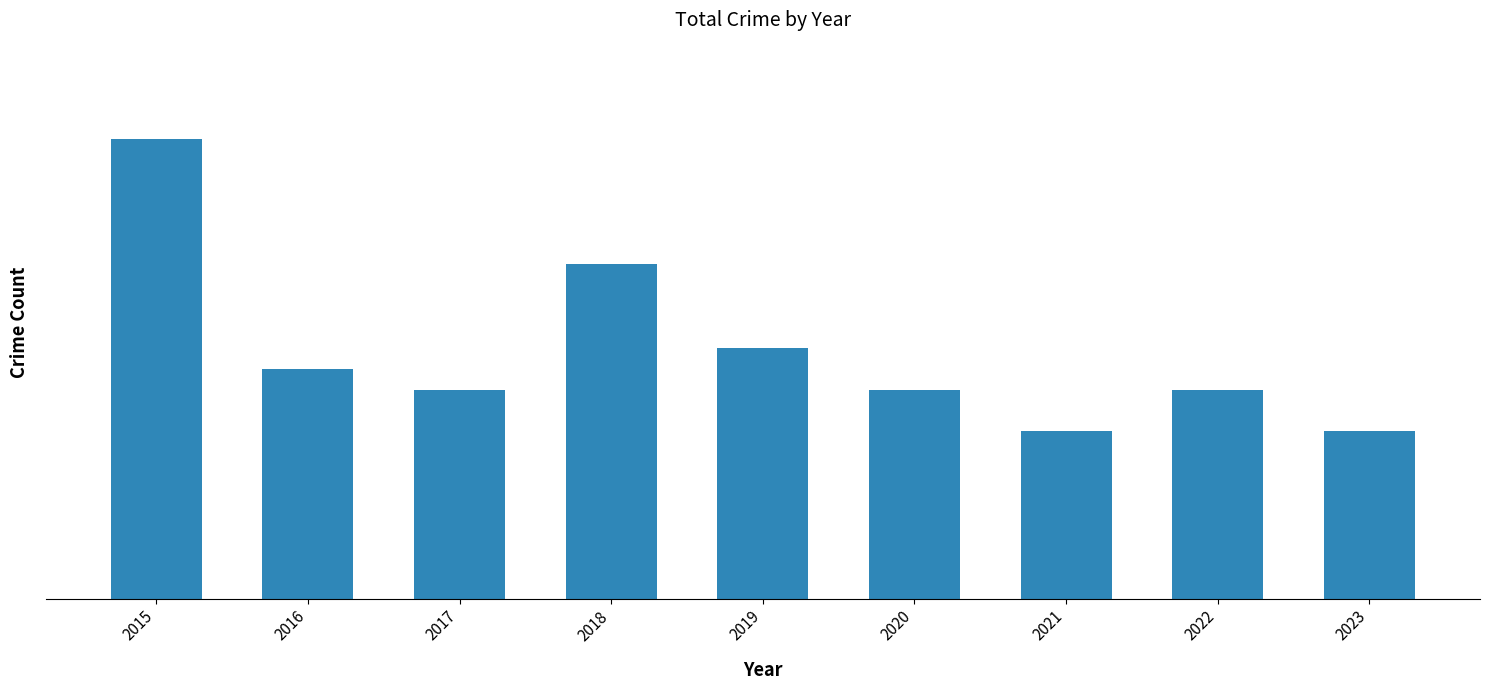

Is it true that the value at 2018 is 22?

False